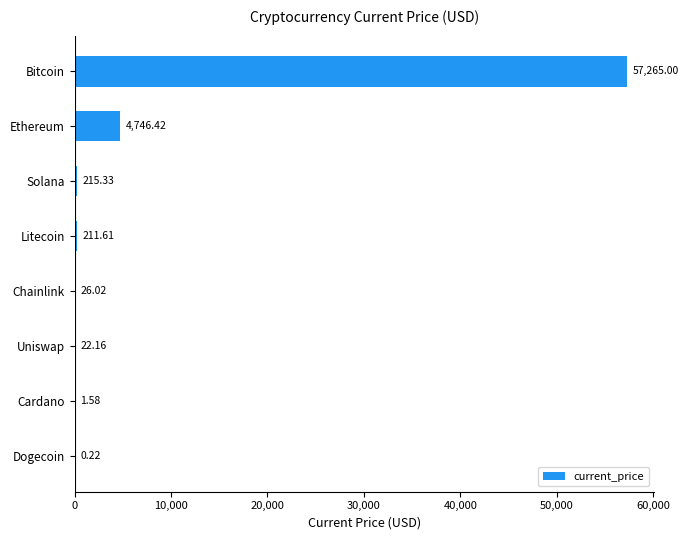

Which category has the highest value across all series?

Bitcoin